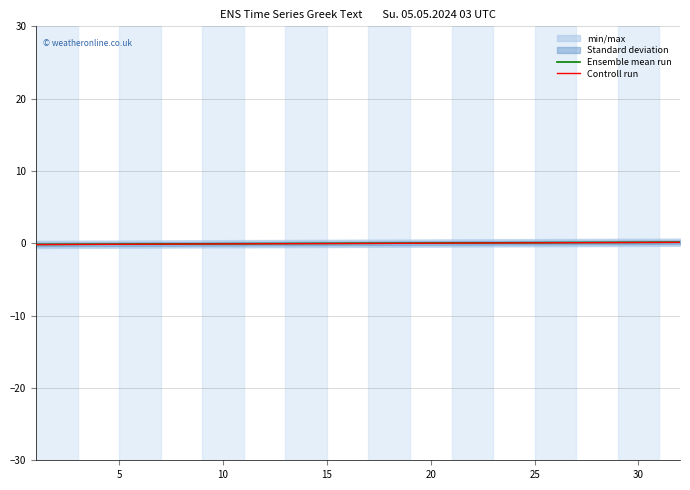

The Controll run series shows -0.1 at 5. True or false?

True